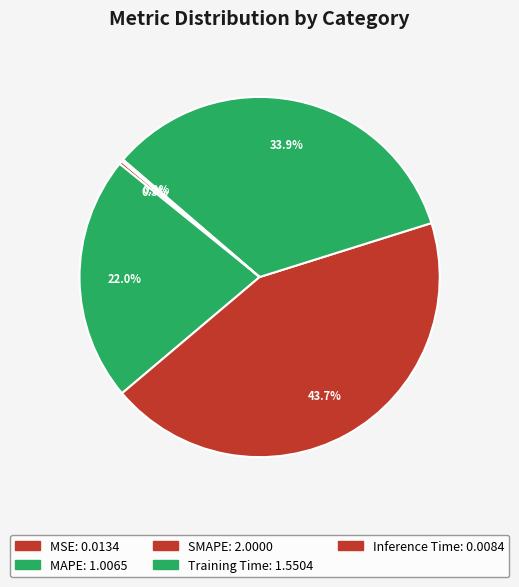

The MSE slice represents 6% of the pie. True or false?

False